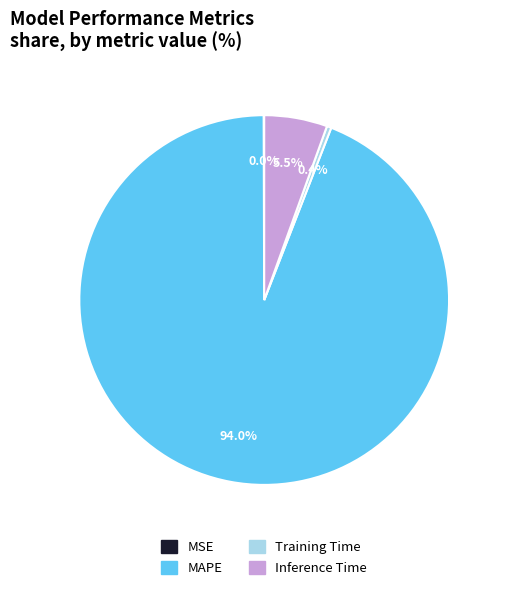

Is there any slice that represents more than half of the pie?

Yes